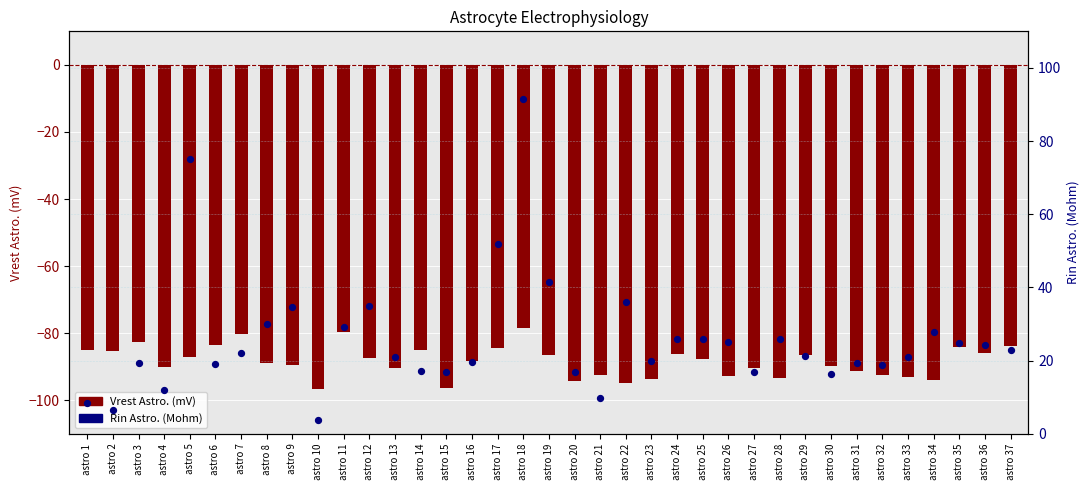

Which series has the largest total across all categories?

Rin Astro. (Mohm)